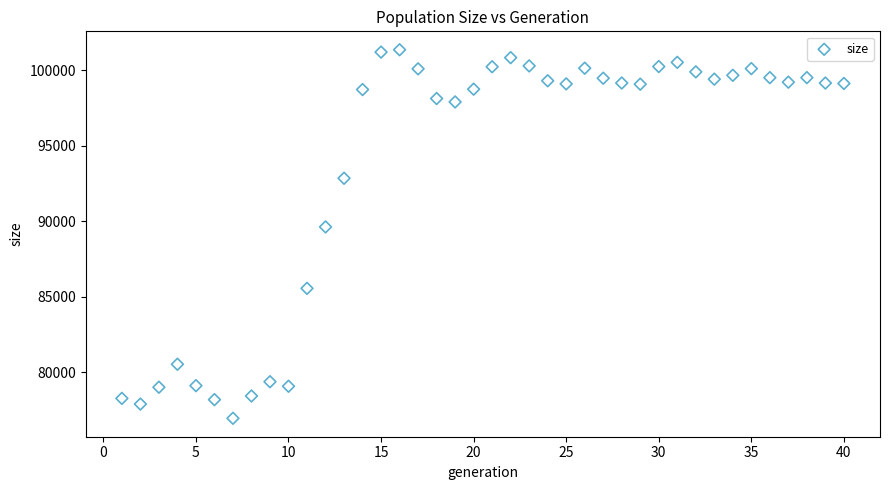

What Y value in the scatter plot is closest to 89139?

89610